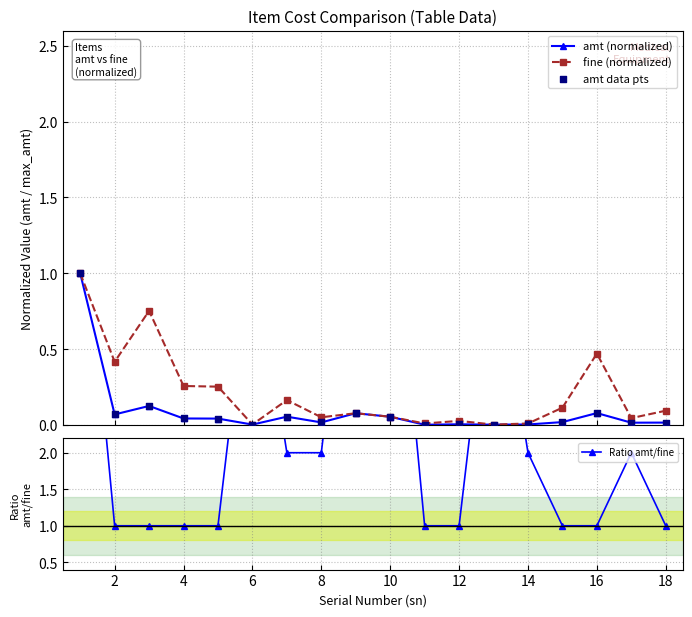

Which series has the largest total across all categories?

Ratio amt/fine